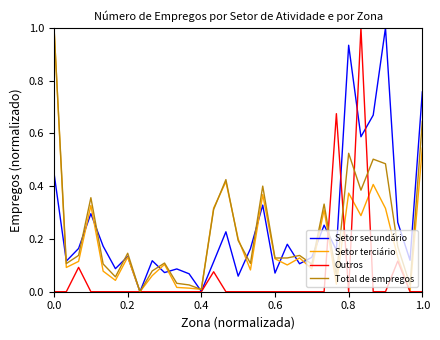

What is the highest value of the Outros series?

1.0